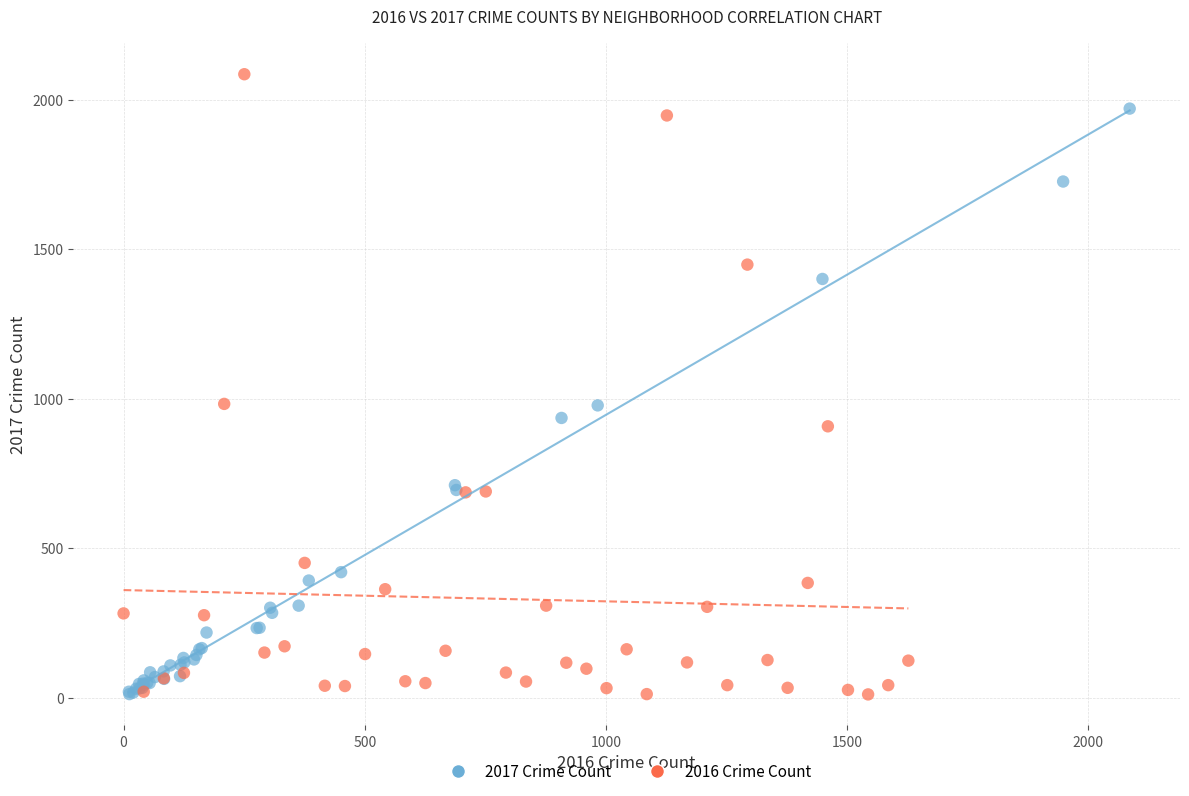

Which series reaches the maximum Y coordinate?

2016 Crime Count